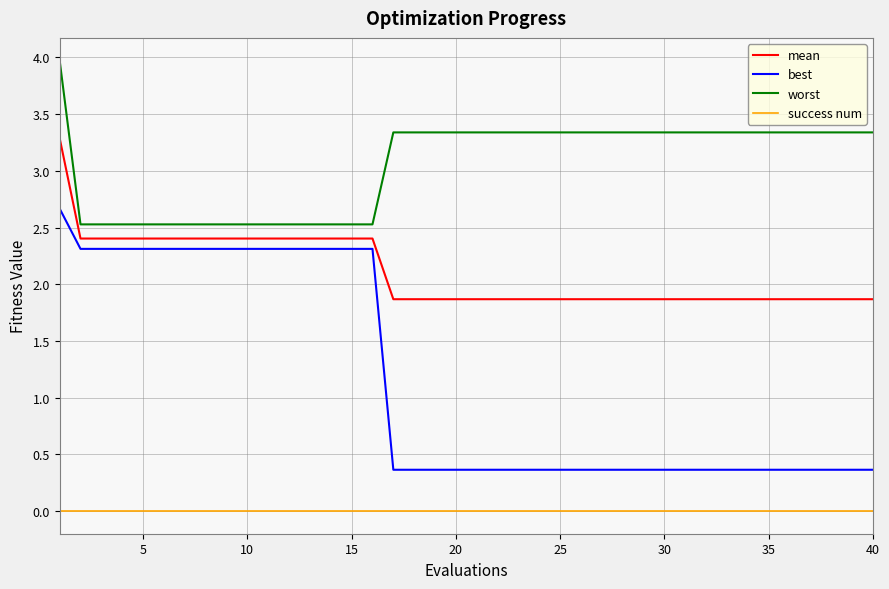

Which series has the largest total across all categories?

worst